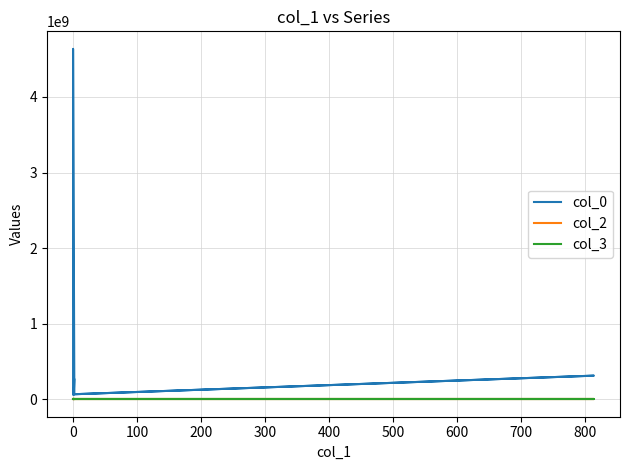

In col_0, how many points are higher than both neighbors (excluding endpoints)?

3